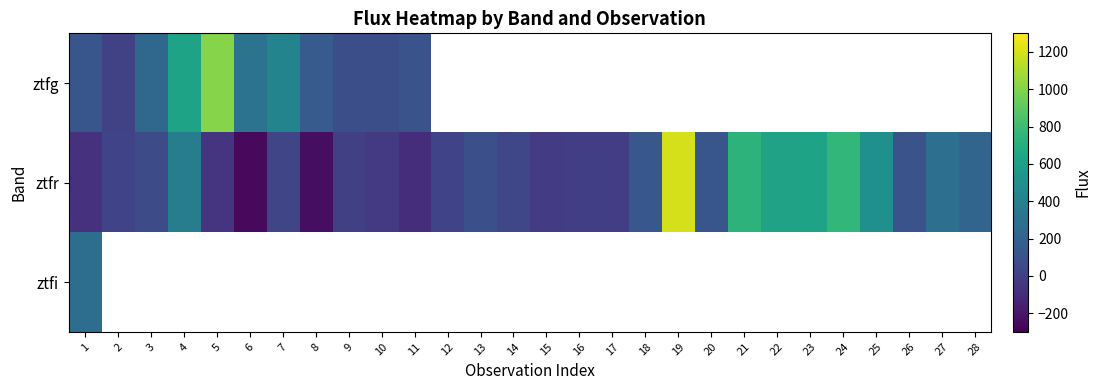

True or false: ztfr has a value of 35.1 at 7.

True